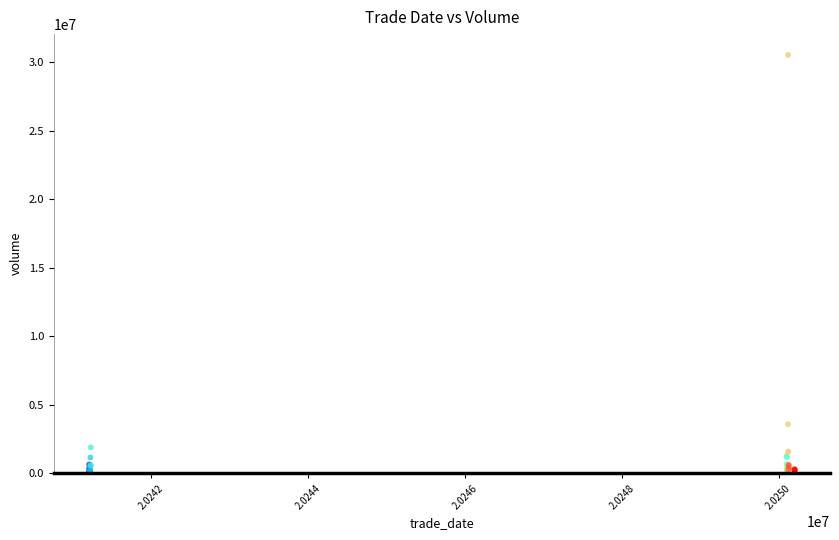

What Y value in the scatter plot is closest to 15306568?

3587201